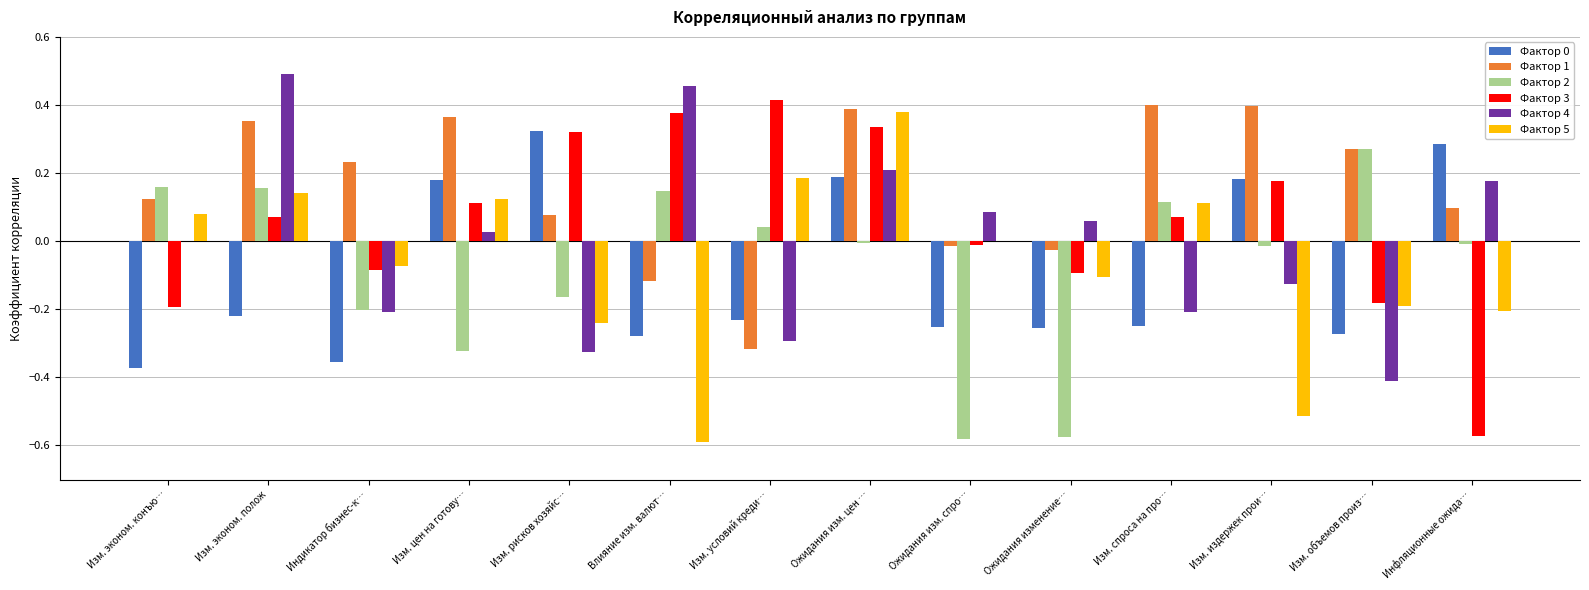

Where does the Фактор 3 series first go above 0?

Изм. эконом. полож